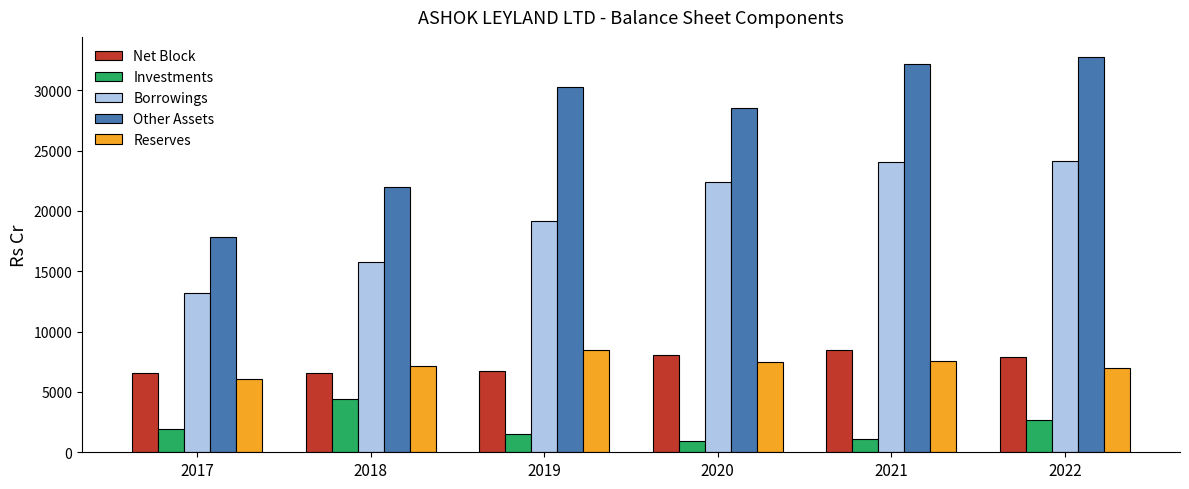

How many bars are there in each group?

5